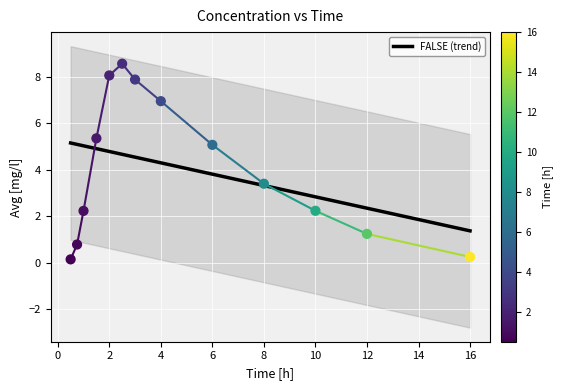

What is the range of X values (max minus min)?

15.5